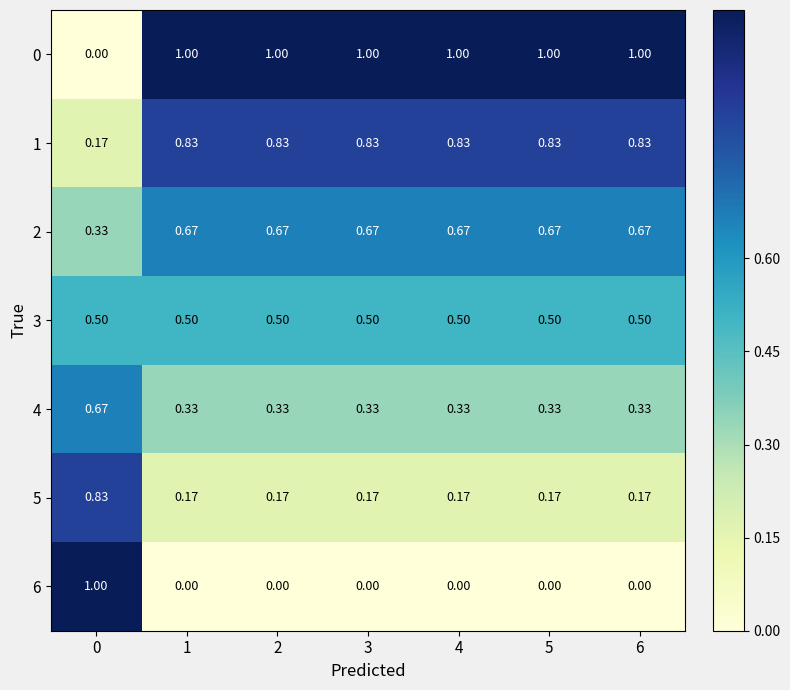

Rank the series by their average value, from lowest to highest.

6, 5, 4, 3, 2, 1, 0